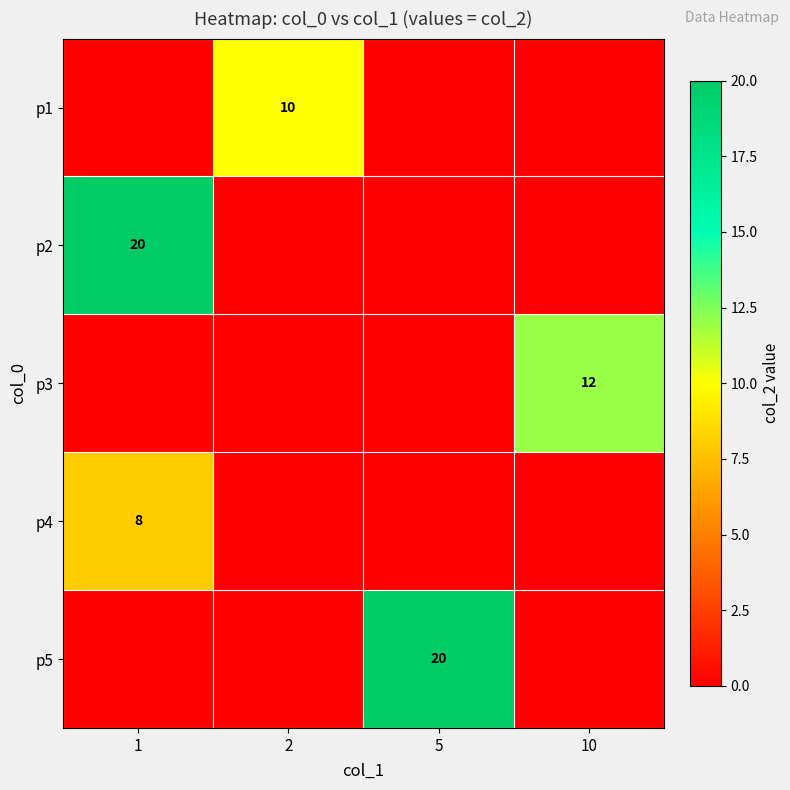

Is the value of p2 at 5 greater than the value of p5 at 10?

No